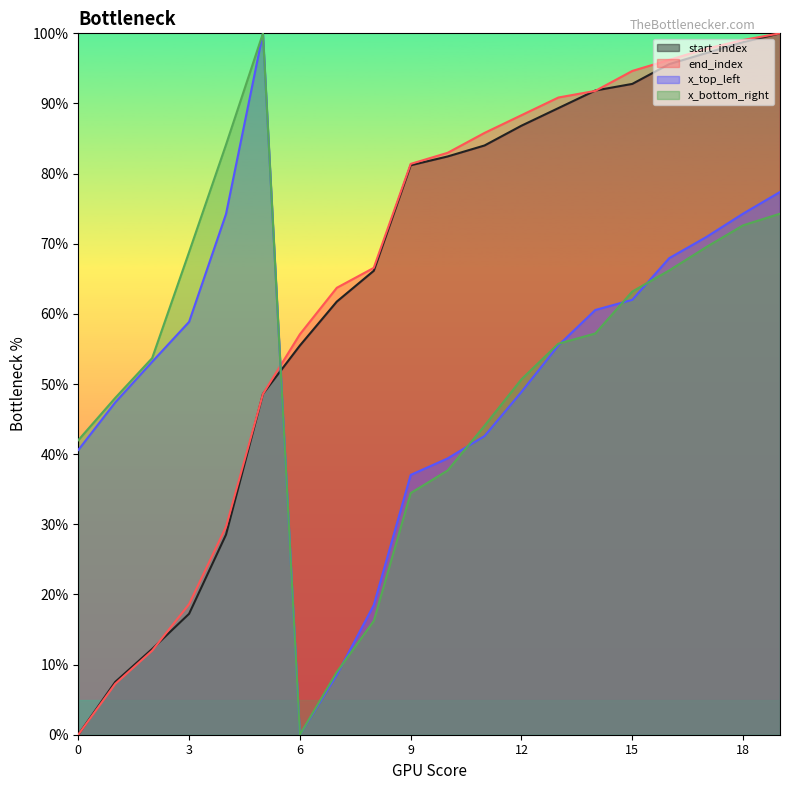

Which series changed the most between 5 and 13?

x_top_left